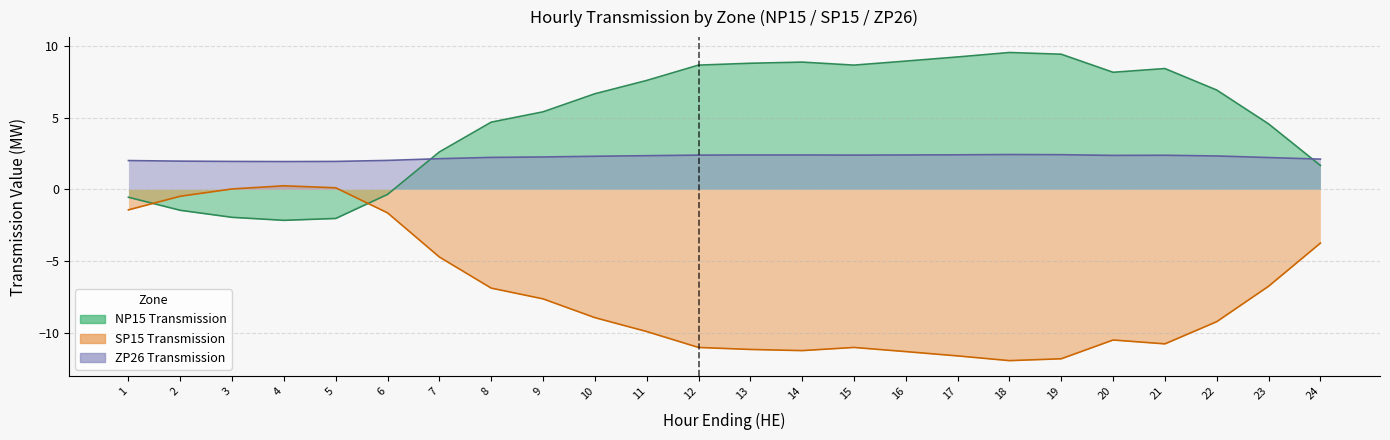

What are all the series names shown in the legend?

NP15 Transmission, SP15 Transmission, ZP26 Transmission